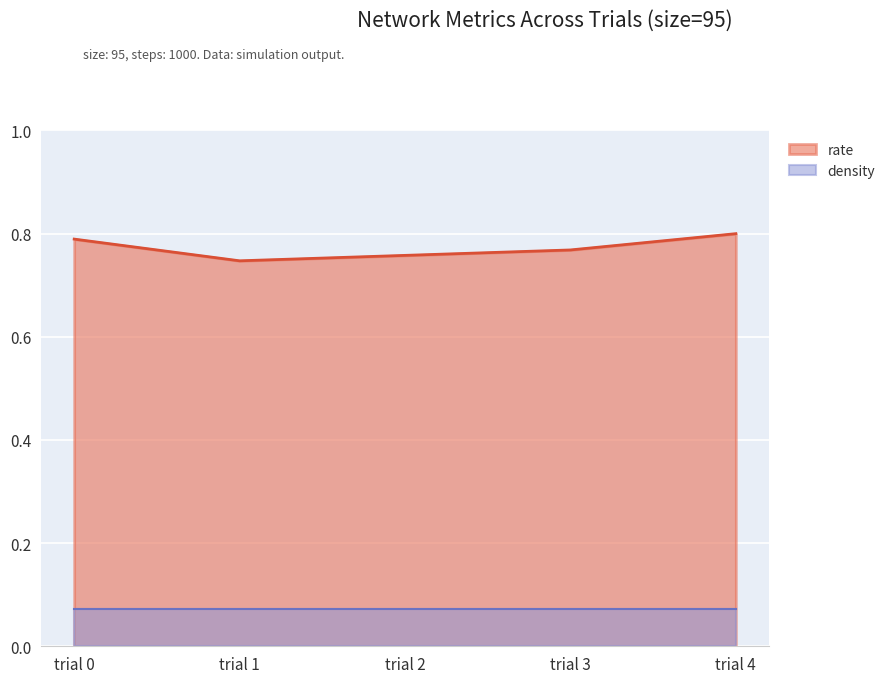

True or false: the data has more than 0 interior local peaks.

False